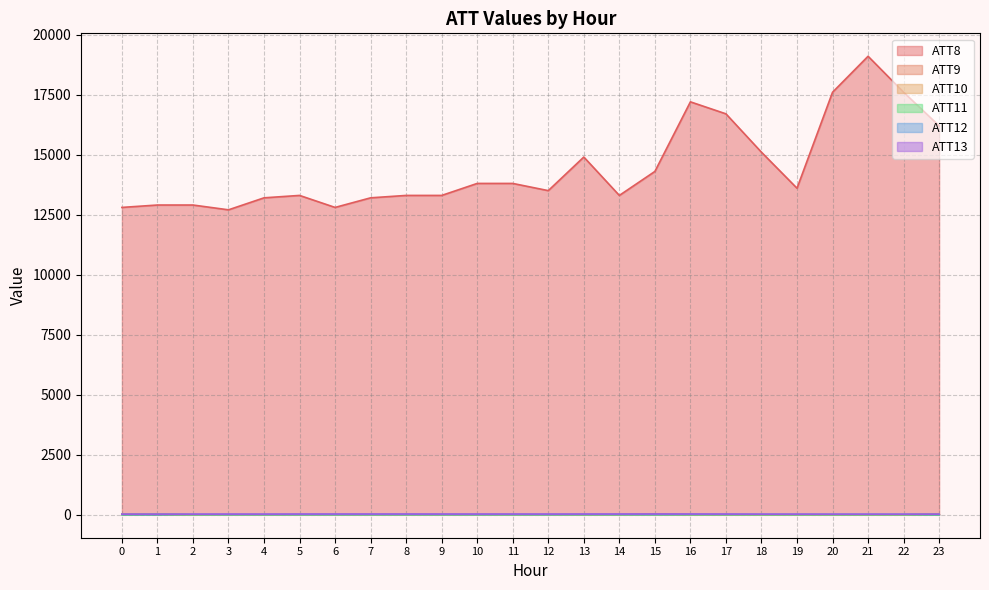

True or false: ATT11 has a value of -16.7 at 8.

False